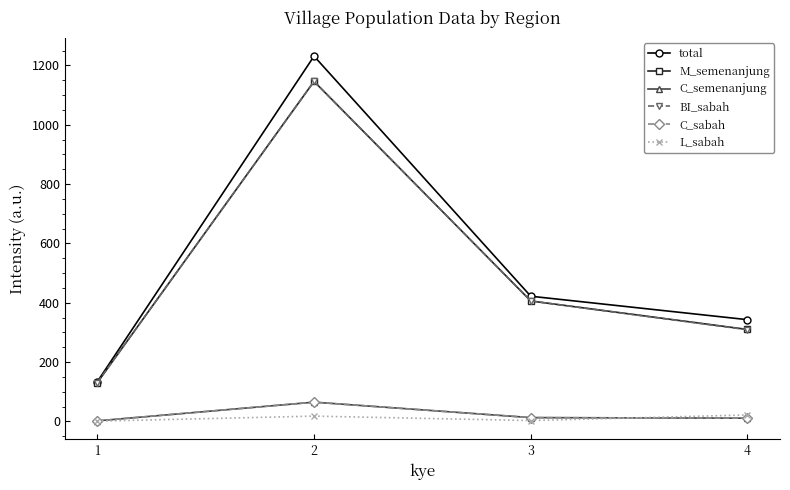

Rank the series by their maximum value, from lowest to highest.

L_sabah, C_semenanjung, C_sabah, M_semenanjung, BI_sabah, total